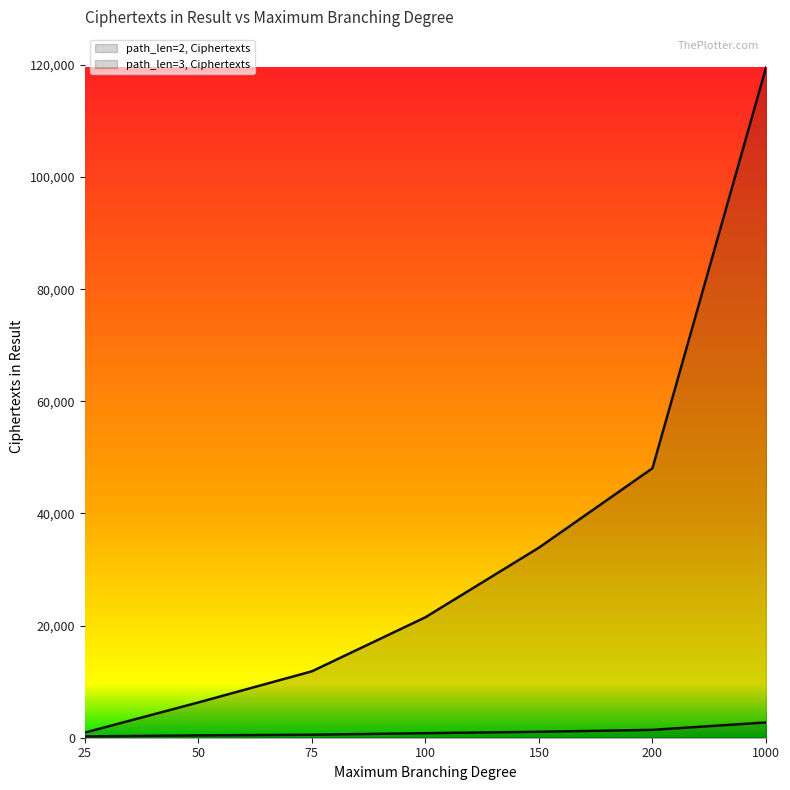

How many data points in path_len=3, Ciphertexts are less than 21485?

3